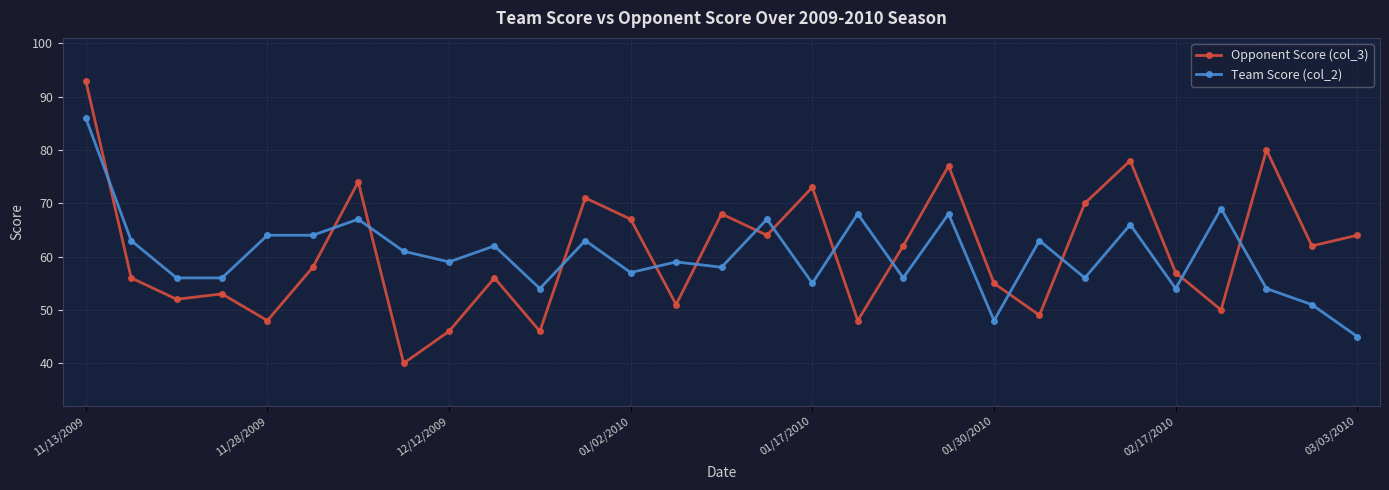

What is the greatest value displayed?

93